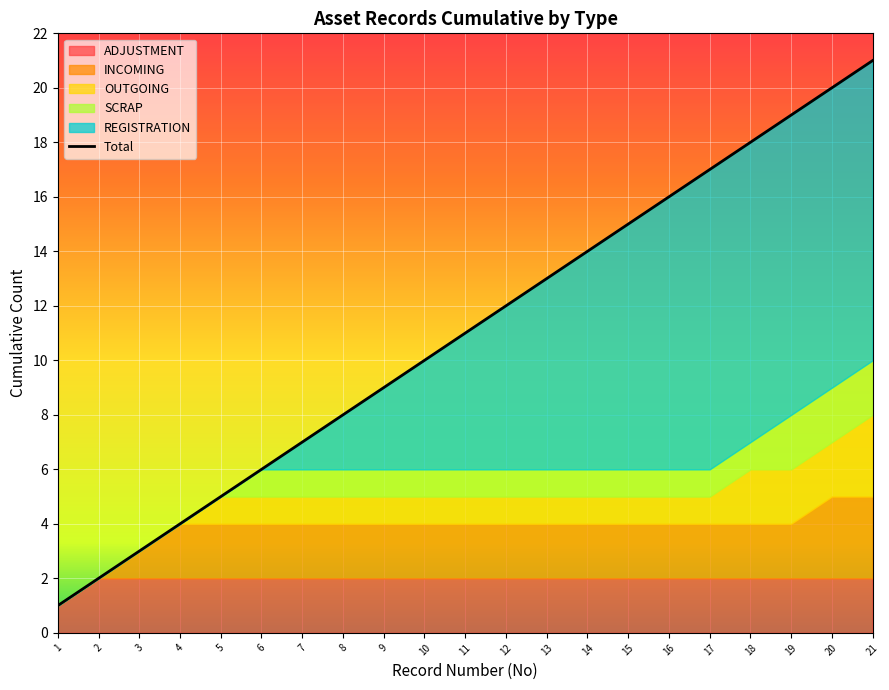

Reading left to right, transcribe all the data shown in this chart.

1	2	3	4	5	6	7	8	9	10	11	12	13	14	15	16	17	18	19	20	21